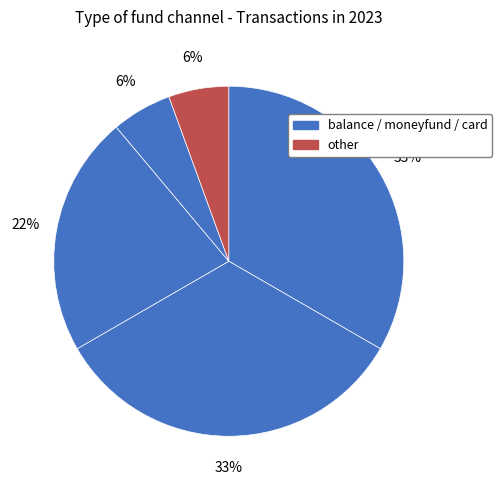

Count the number of slices in the pie.

5